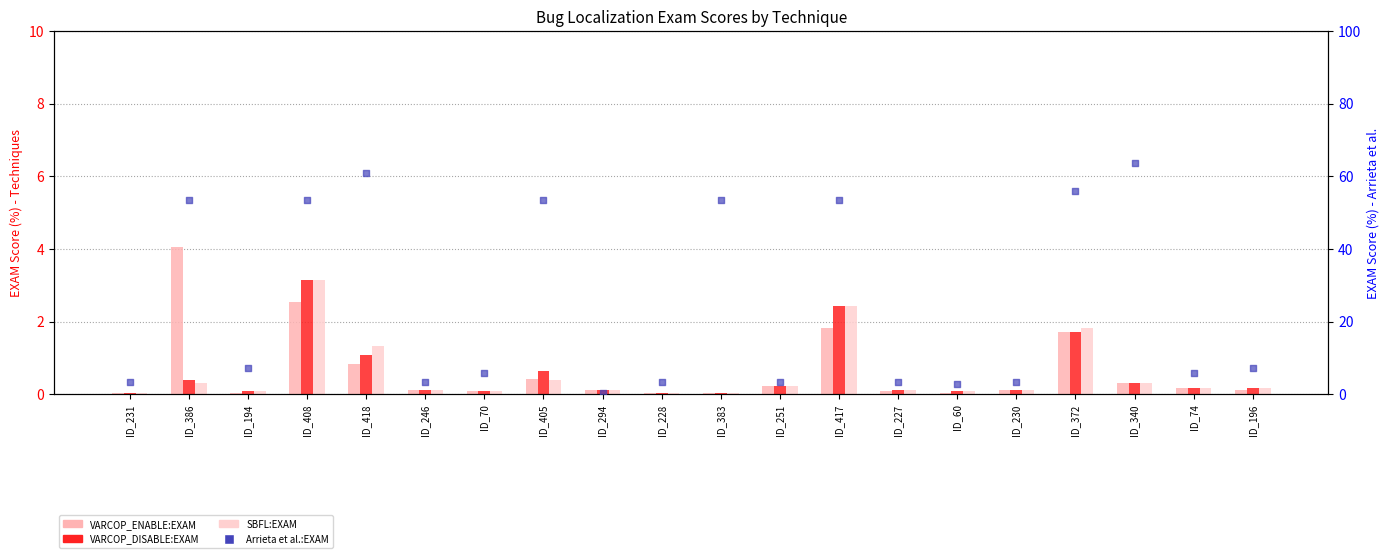

What are all the series names shown in the legend?

VARCOP_ENABLE:EXAM, VARCOP_DISABLE:EXAM, SBFL:EXAM, Arrieta et al.:EXAM